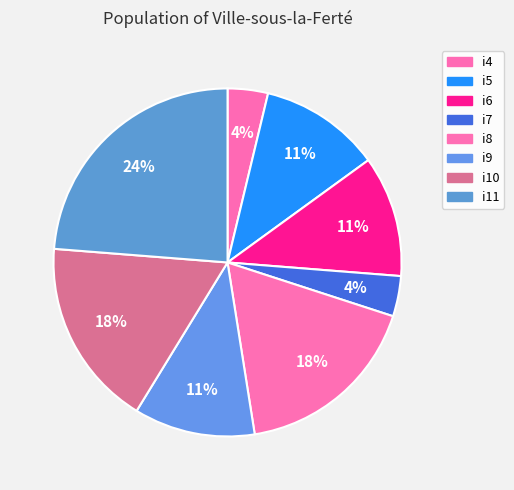

To the nearest percent, what percentage of the pie is i6?

11%